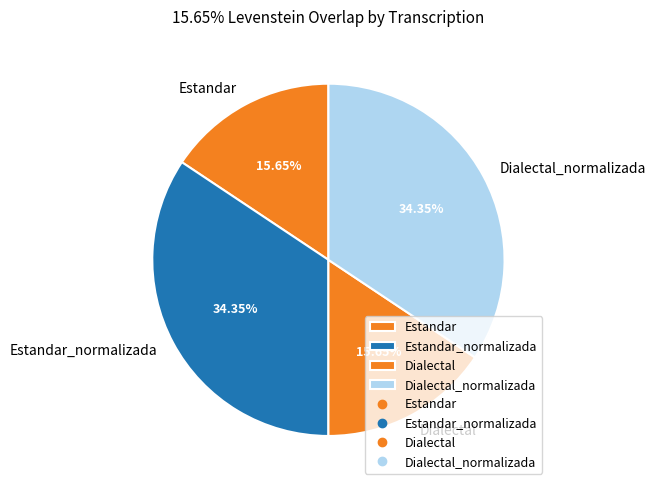

Count the number of slices in the pie.

4